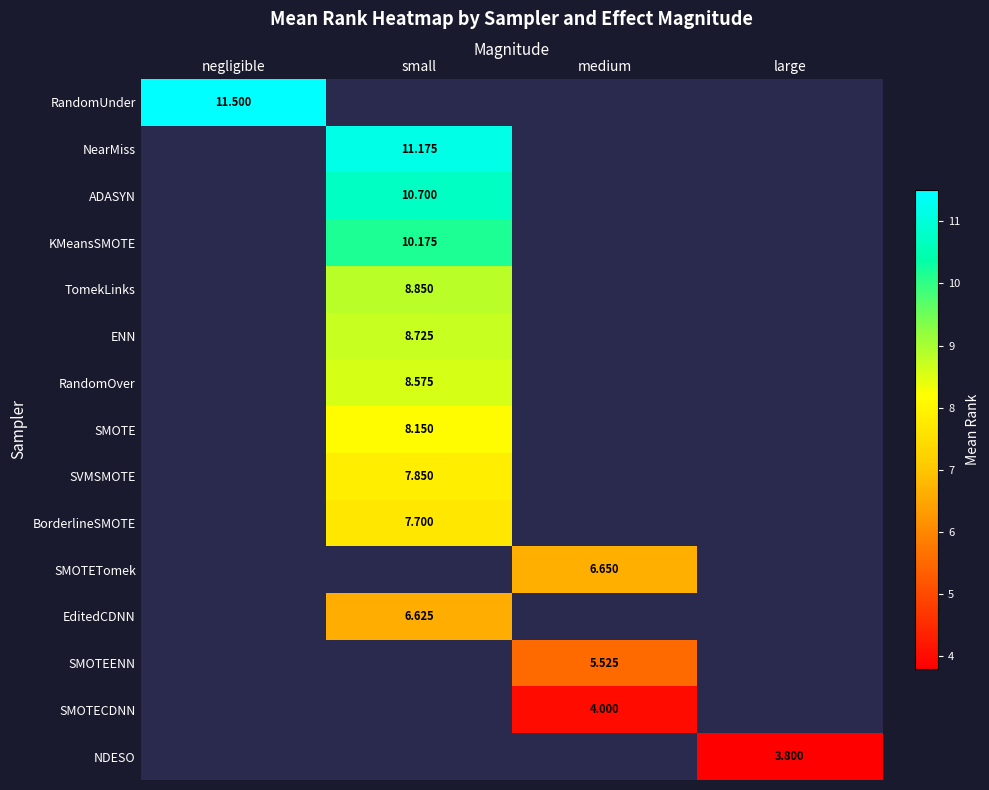

Rank the series by their average value, from highest to lowest.

RandomUnder, NearMiss, ADASYN, KMeansSMOTE, TomekLinks, ENN, RandomOver, SMOTE, SVMSMOTE, BorderlineSMOTE, SMOTETomek, EditedCDNN, SMOTEENN, SMOTECDNN, NDESO